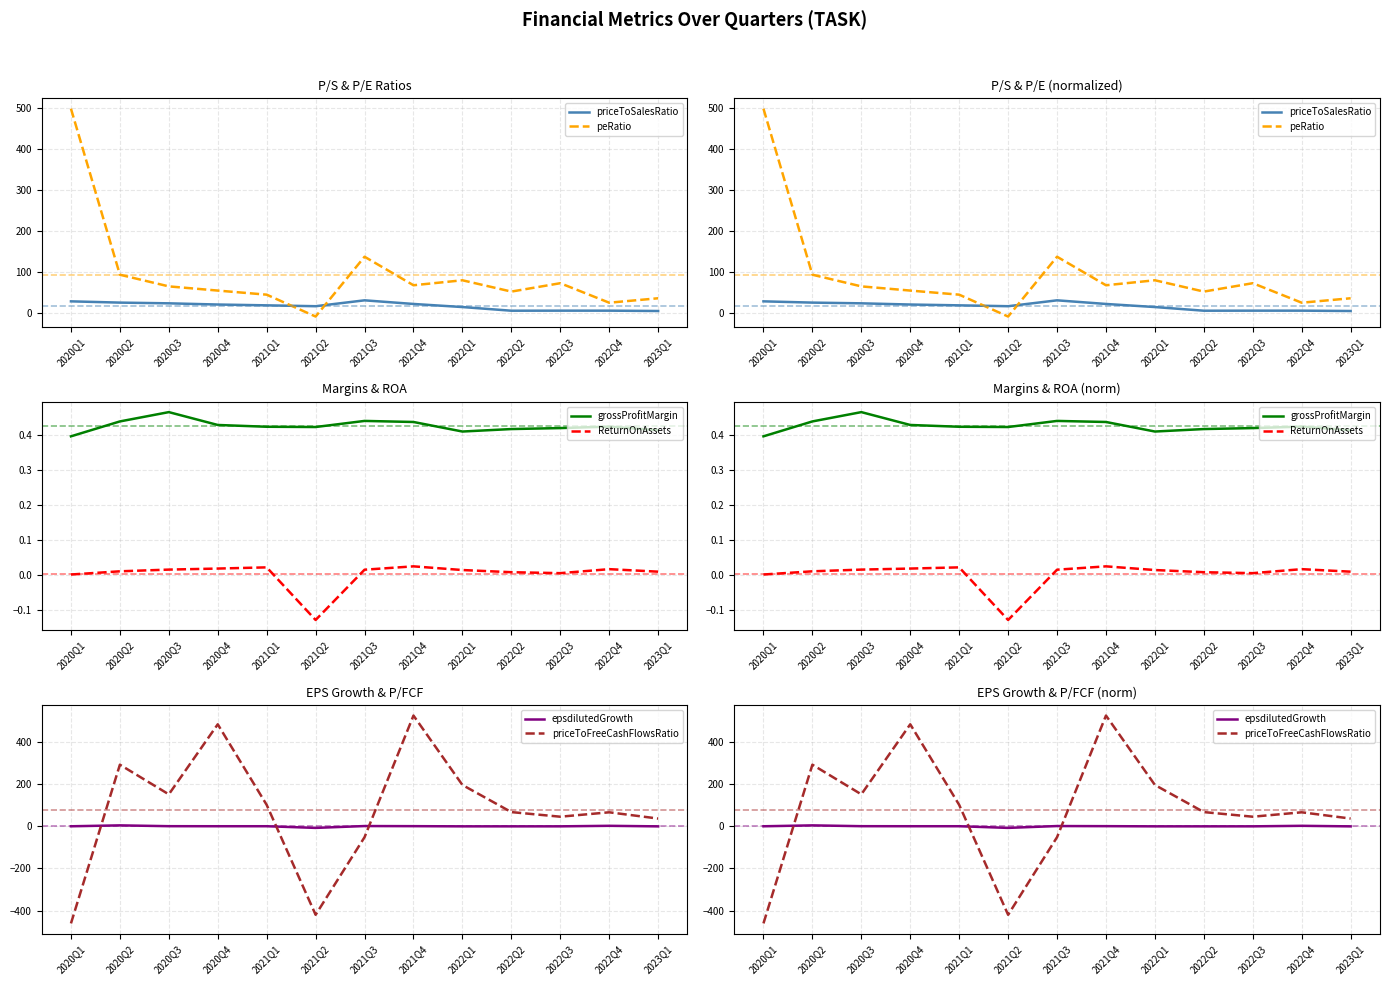

Reading left to right, list all the values displayed in this chart.

priceToSalesRatio: 29.5	26.4	24.7	21.8	19.8	17.7	32.0	23.2	15.6	6.7	6.8	6.8	6.0
peRatio: 499.1	94.4	66.0	55.8	45.8	-7.5	138.3	68.7	80.9	53.3	73.7	26.2	37.0
grossProfitMargin: 0.4	0.4	0.5	0.4	0.4	0.4	0.4	0.4	0.4	0.4	0.4	0.4	0.4
ReturnOnAssets: 0.0	0.0	0.0	0.0	0.0	-0.1	0.0	0.0	0.0	0.0	0.0	0.0	0.0
epsdilutedGrowth: 0.0	4.3	0.4	0.2	0.2	-7.7	1.1	0.5	-0.4	-0.4	-0.3	2.2	-0.4
priceToFreeCashFlowsRatio: -461.2	292.4	151.6	484.2	101.5	-420.3	-51.8	525.7	196.1	67.3	45.4	66.4	36.7